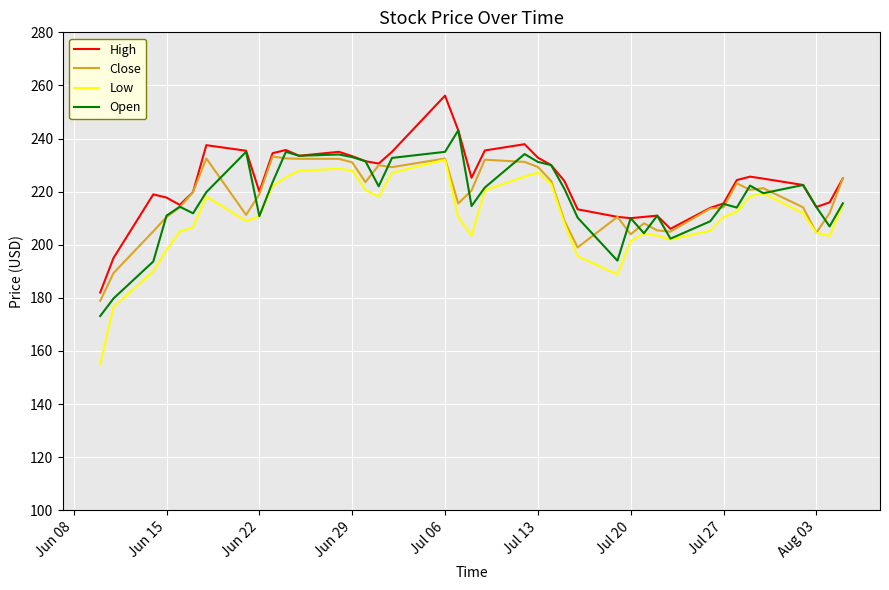

Does the chart display data point markers on the line(s)?

No